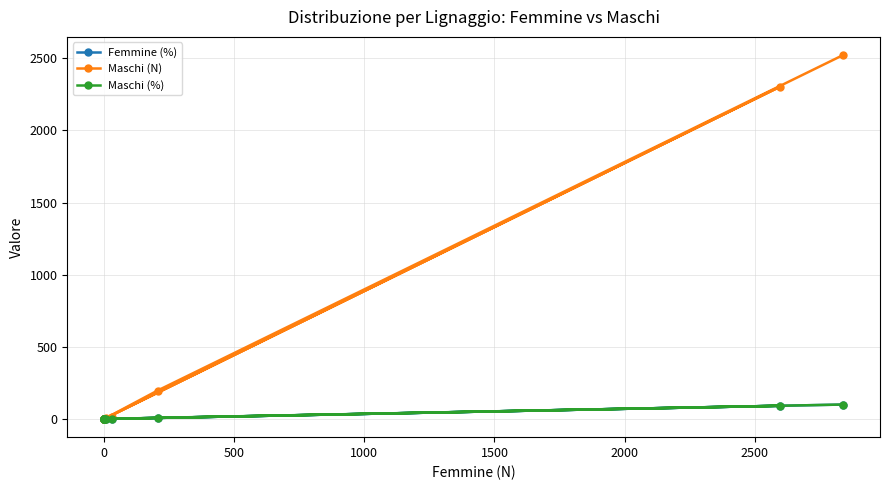

Rank the series by their maximum value, from highest to lowest.

Maschi (N), Maschi (%), Femmine (%)